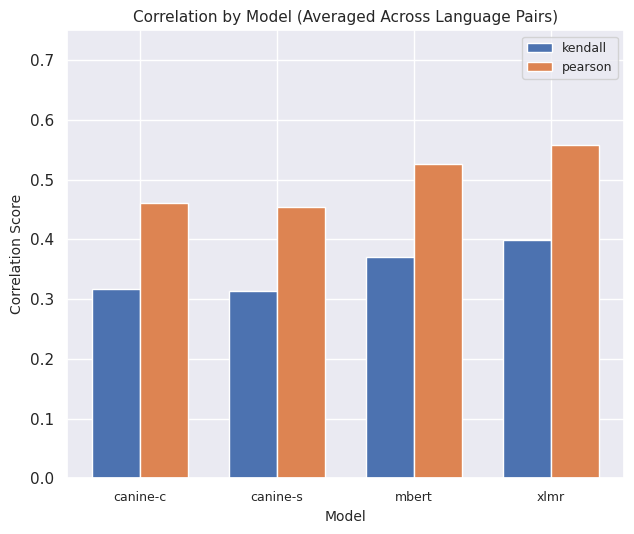

At canine-c, list the series in order from smallest to largest.

kendall, pearson